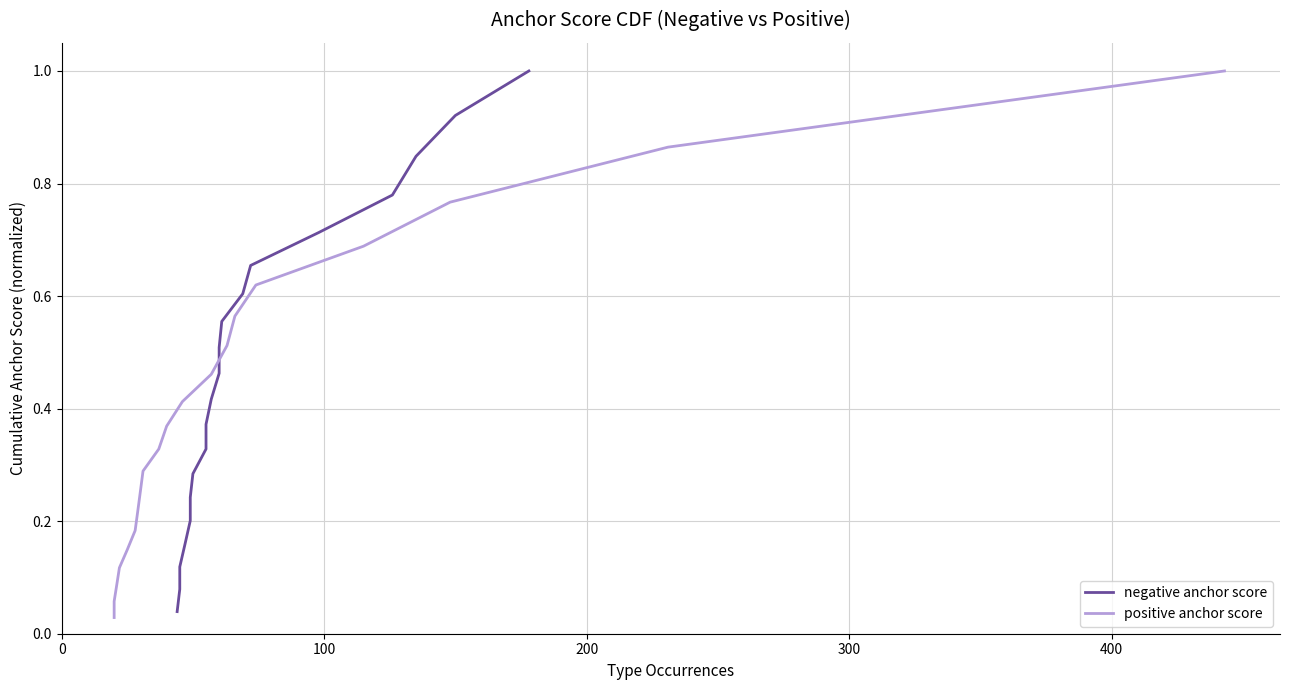

What are all the series names shown in the legend?

negative anchor score, positive anchor score